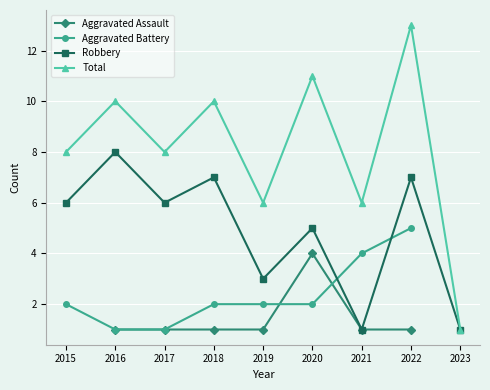

At which category does Aggravated Assault reach its first local peak?

2020